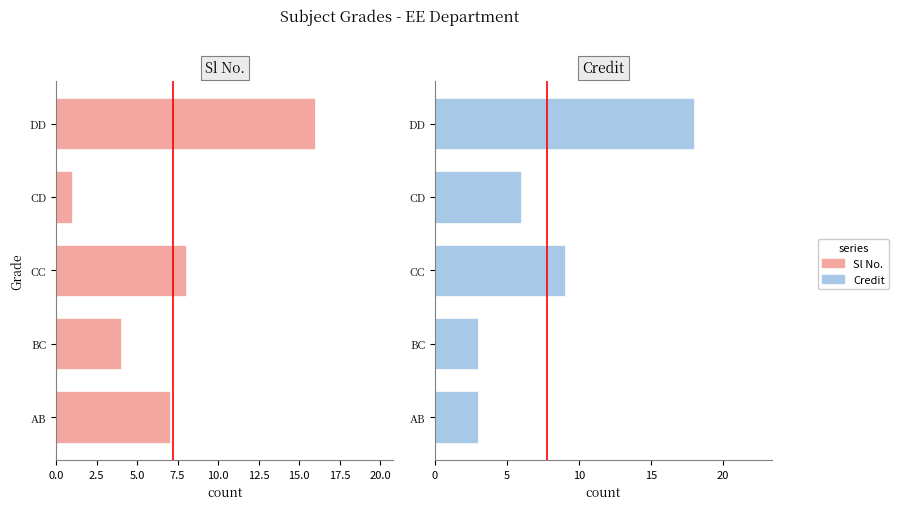

What position from the left is DD?

5